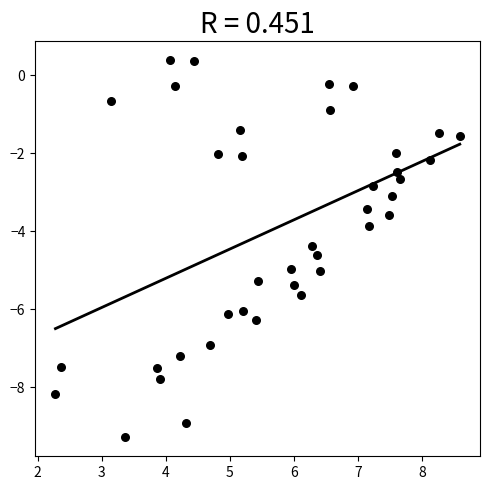

What Y value in the scatter plot is closest to -4?

-3.9